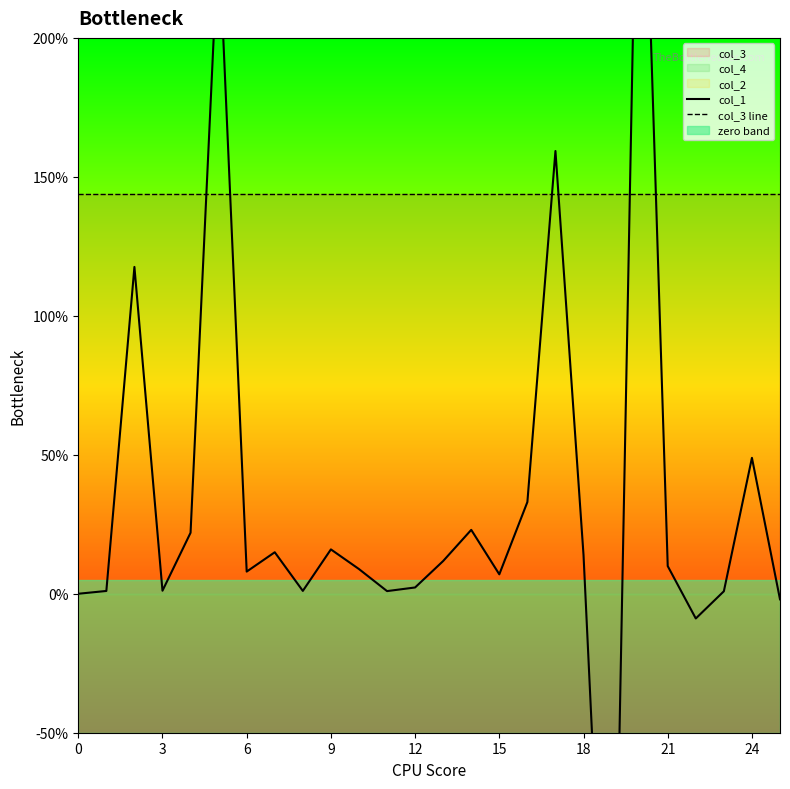

At which label is col_1 closest to 64?

24